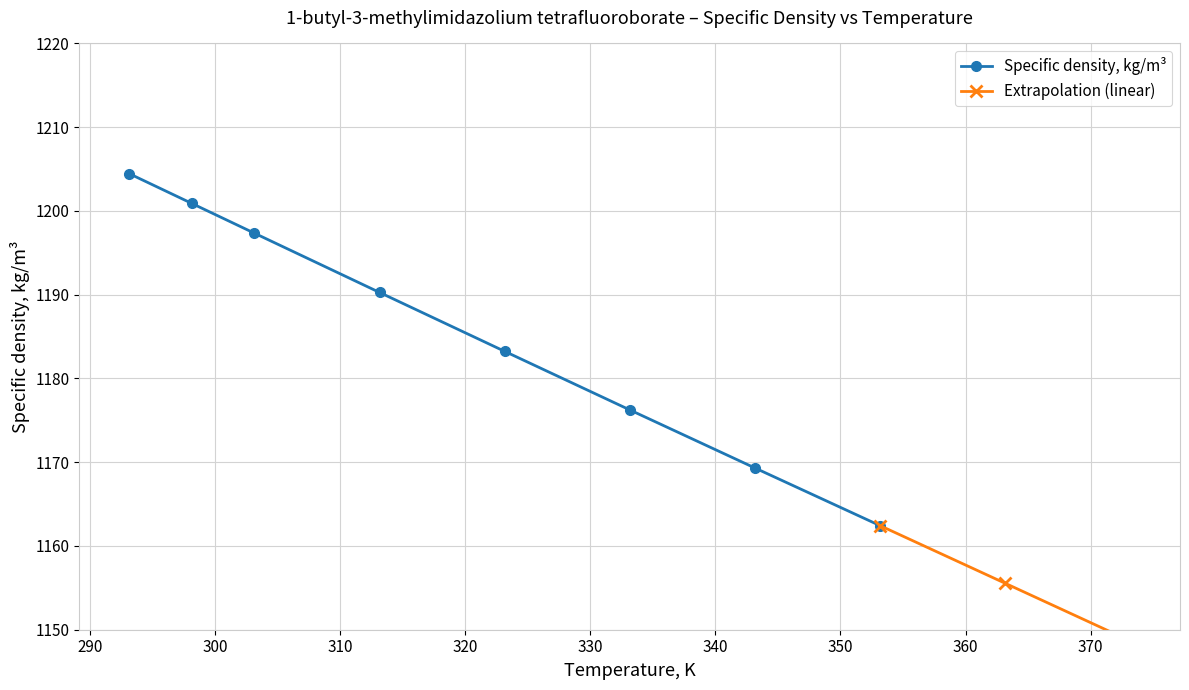

True or false: Specific density, kg/m³ has more than 2 points higher than both neighbors.

False